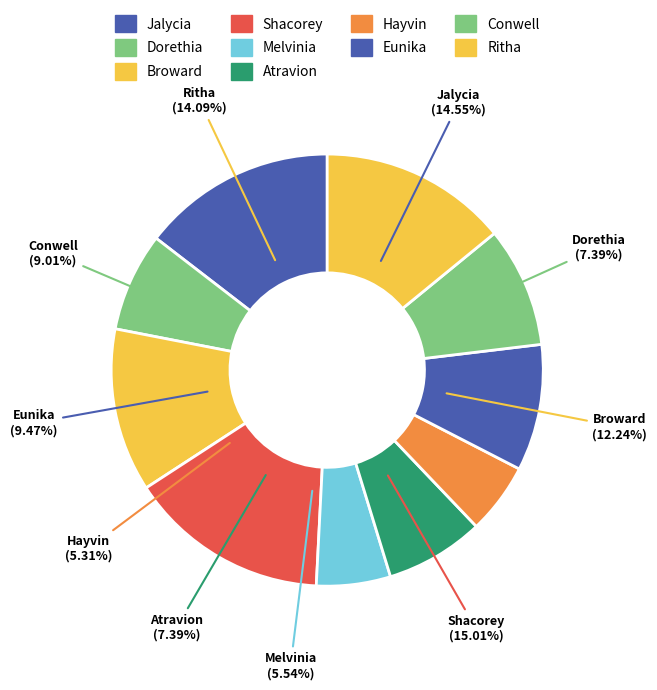

To the nearest percent, what portion does Shacorey represent?

15%